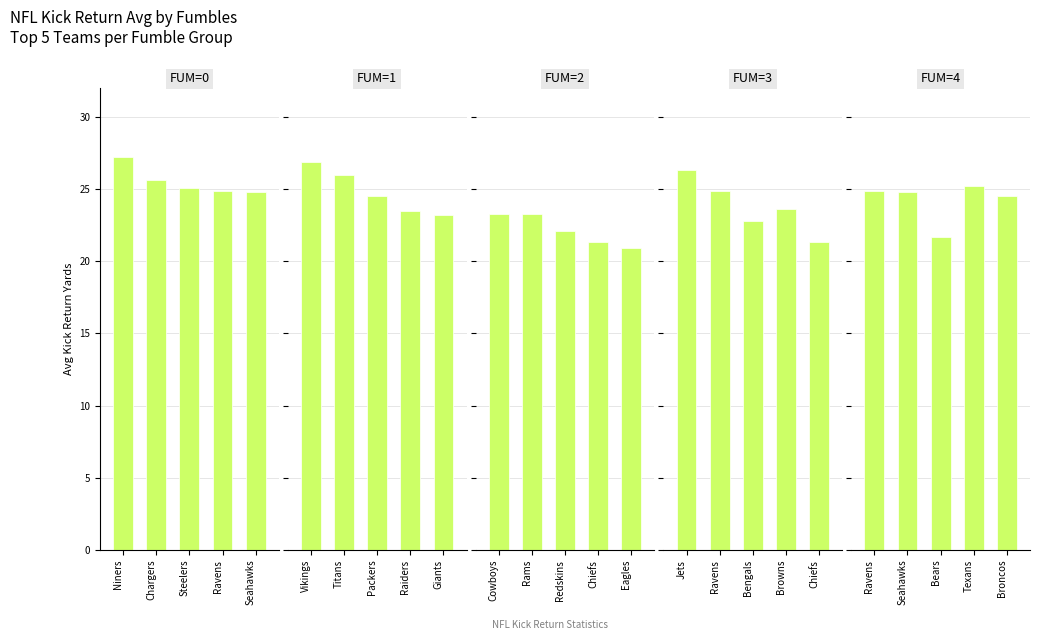

At which category is the sum across all series the highest?

Niners